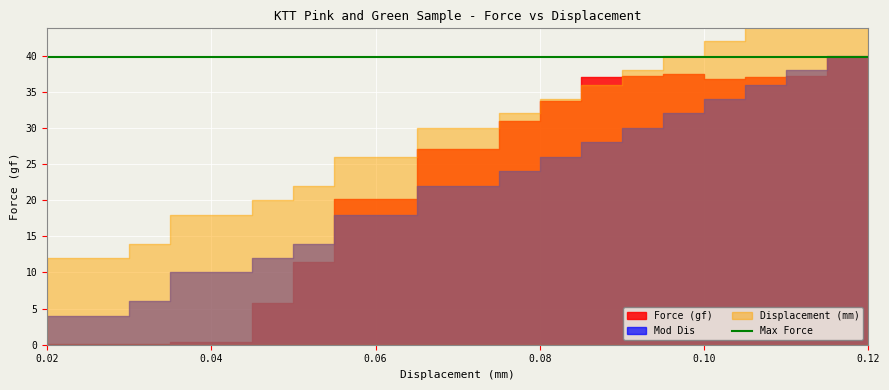

How many data points does each series have?

20